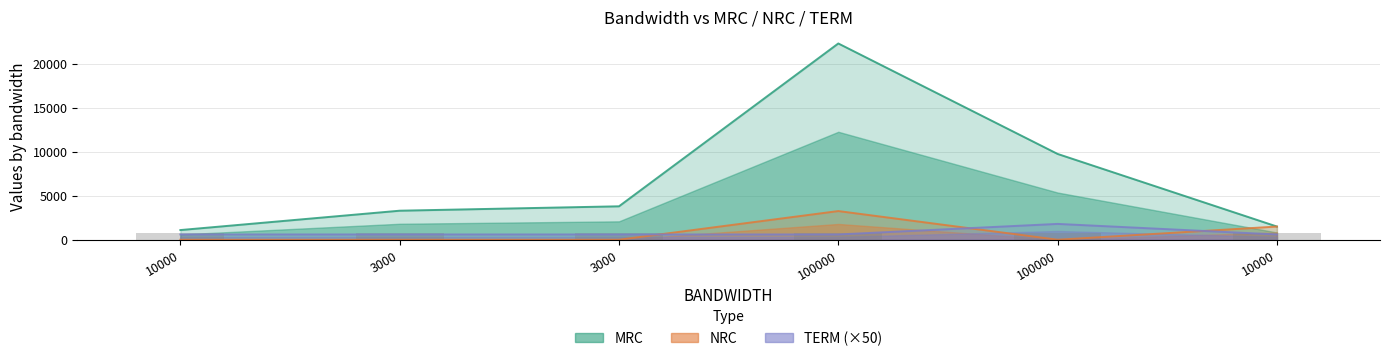

What is the approximate value of NRC at 10000?

1500